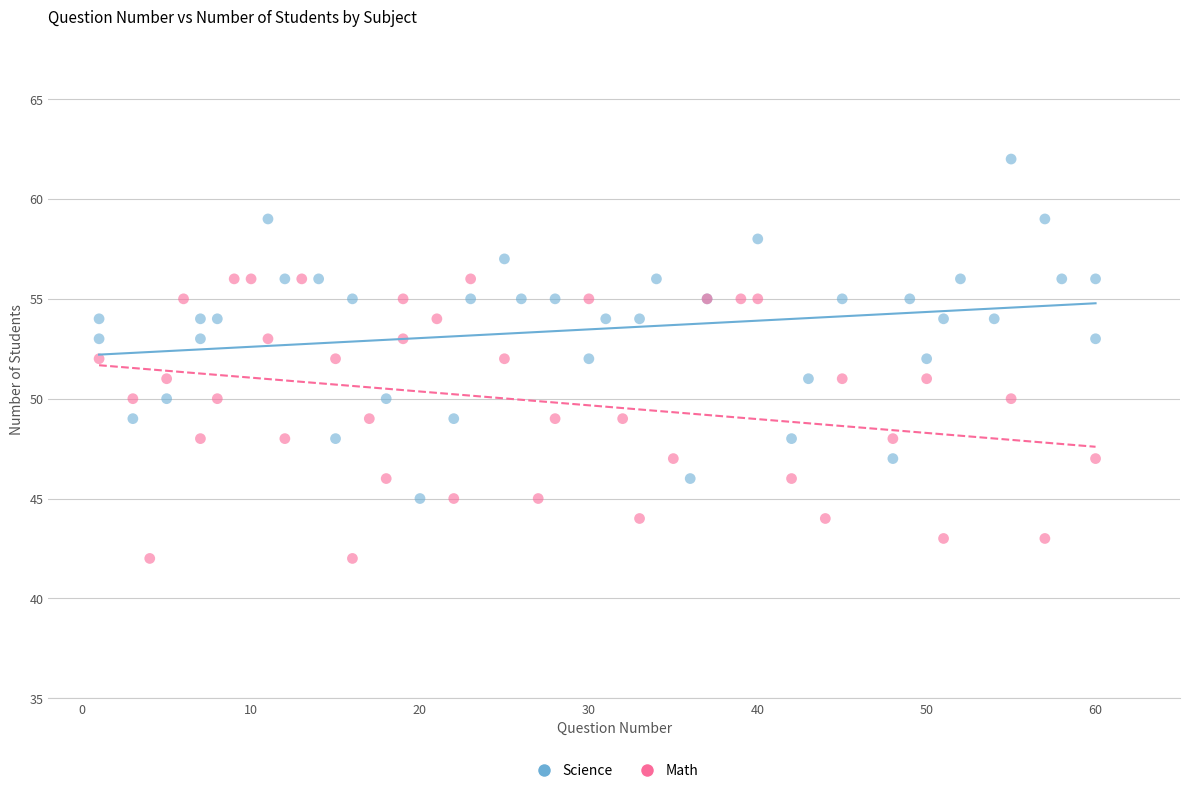

What are all the series names shown in the legend?

Science, Math